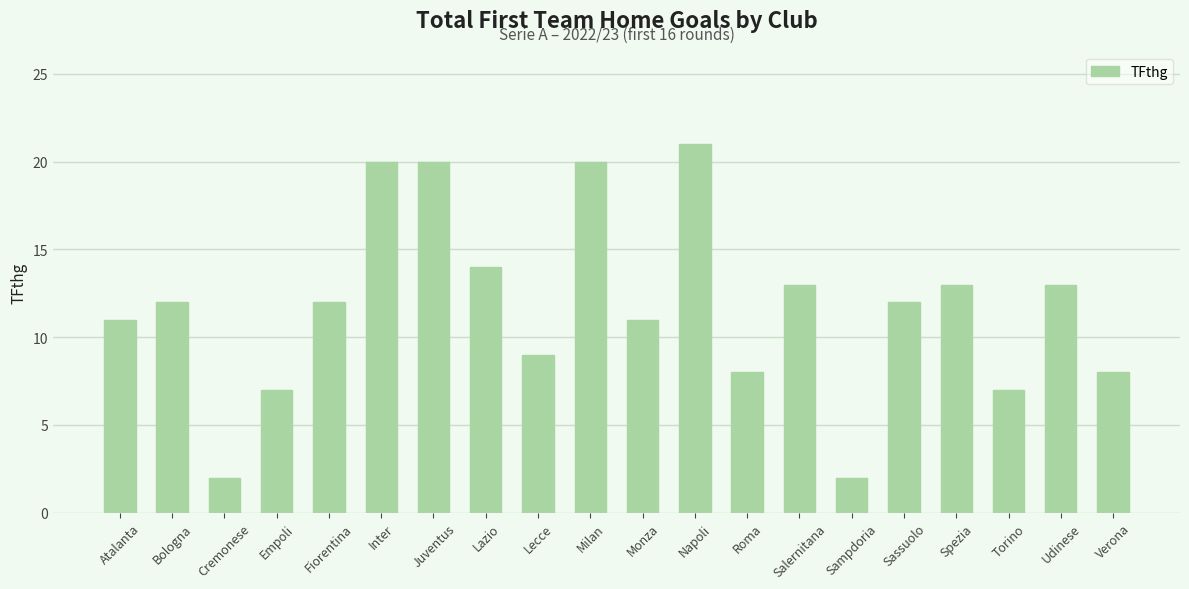

True or false: the data shows 20 at Juventus.

True